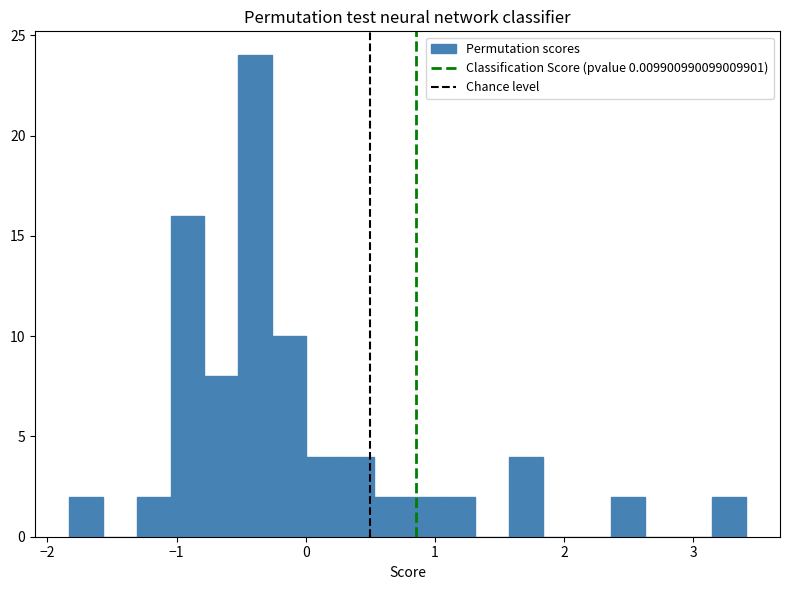

Read against the x-axis, roughly where is the centre of the tallest bar?

-0.4